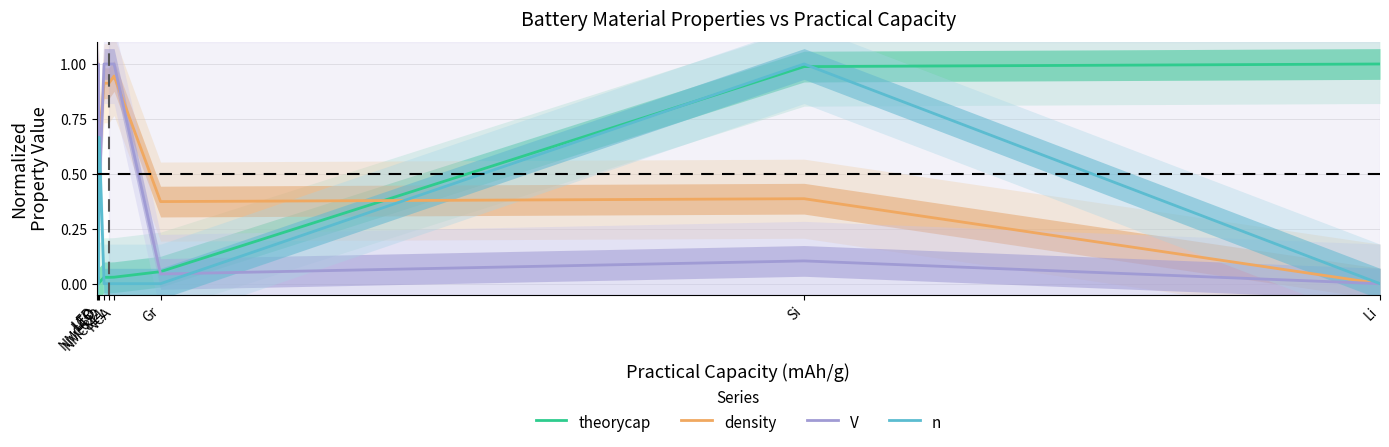

Reading right to left, what are all the values shown in this chart?

theorycap: Li=1.0	Si=1.0	Gr=0.1	NCA=0.0	NMC811=0.0	NMC622=0.0	LTO=0.0	LCO=0.0	LFP=0.0
density: Li=0.0	Si=0.4	Gr=0.4	NCA=0.9	NMC811=0.9	NMC622=0.9	LTO=0.6	LCO=1.0	LFP=0.7
V: Li=0.0	Si=0.1	Gr=0.0	NCA=1.0	NMC811=1.0	NMC622=1.0	LTO=0.4	LCO=1.0	LFP=0.9
n: Li=0.0	Si=1.0	Gr=0.0	NCA=0.0	NMC811=0.0	NMC622=0.0	LTO=0.7	LCO=0.0	LFP=0.0